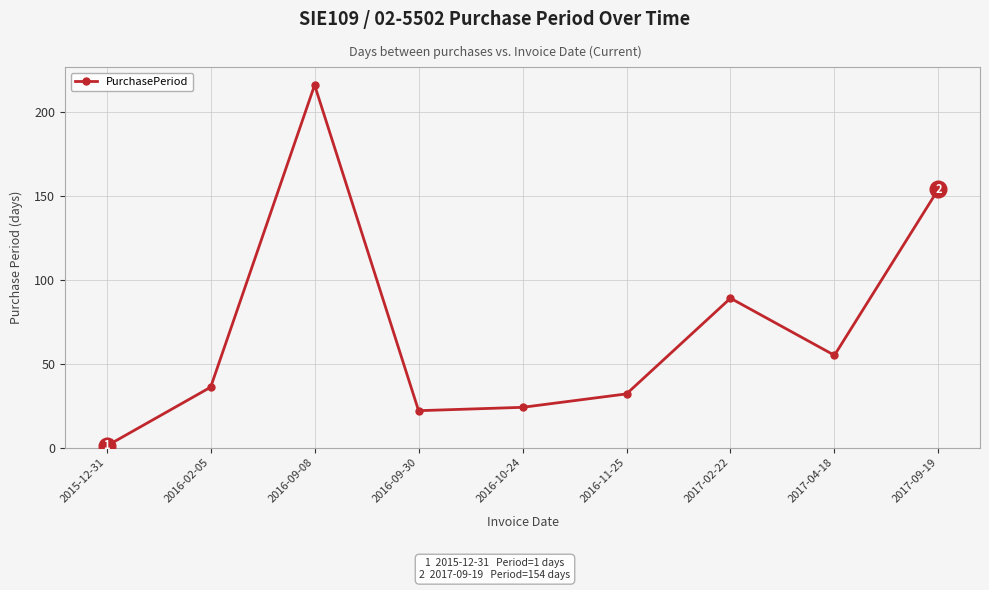

True or false: the data has more than 2 interior local peaks.

False